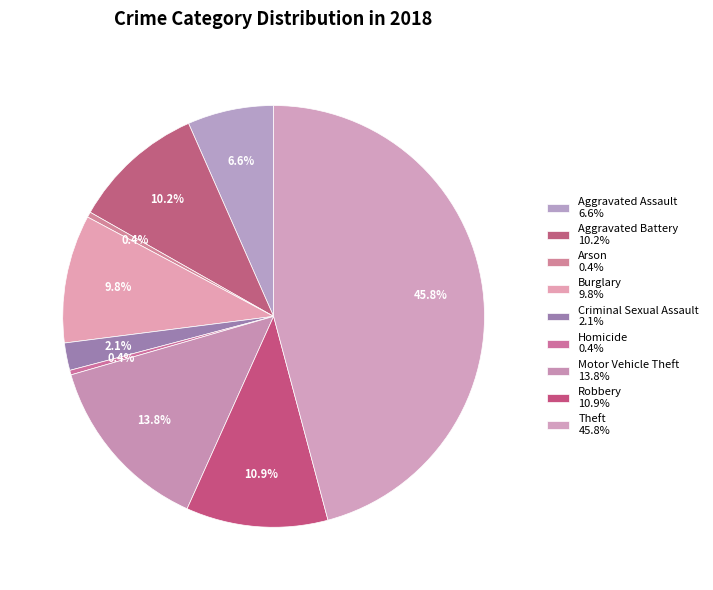

Rank the categories by value from lowest to highest.

Homicide, Arson, Criminal Sexual Assault, Aggravated Assault, Burglary, Aggravated Battery, Robbery, Motor Vehicle Theft, Theft